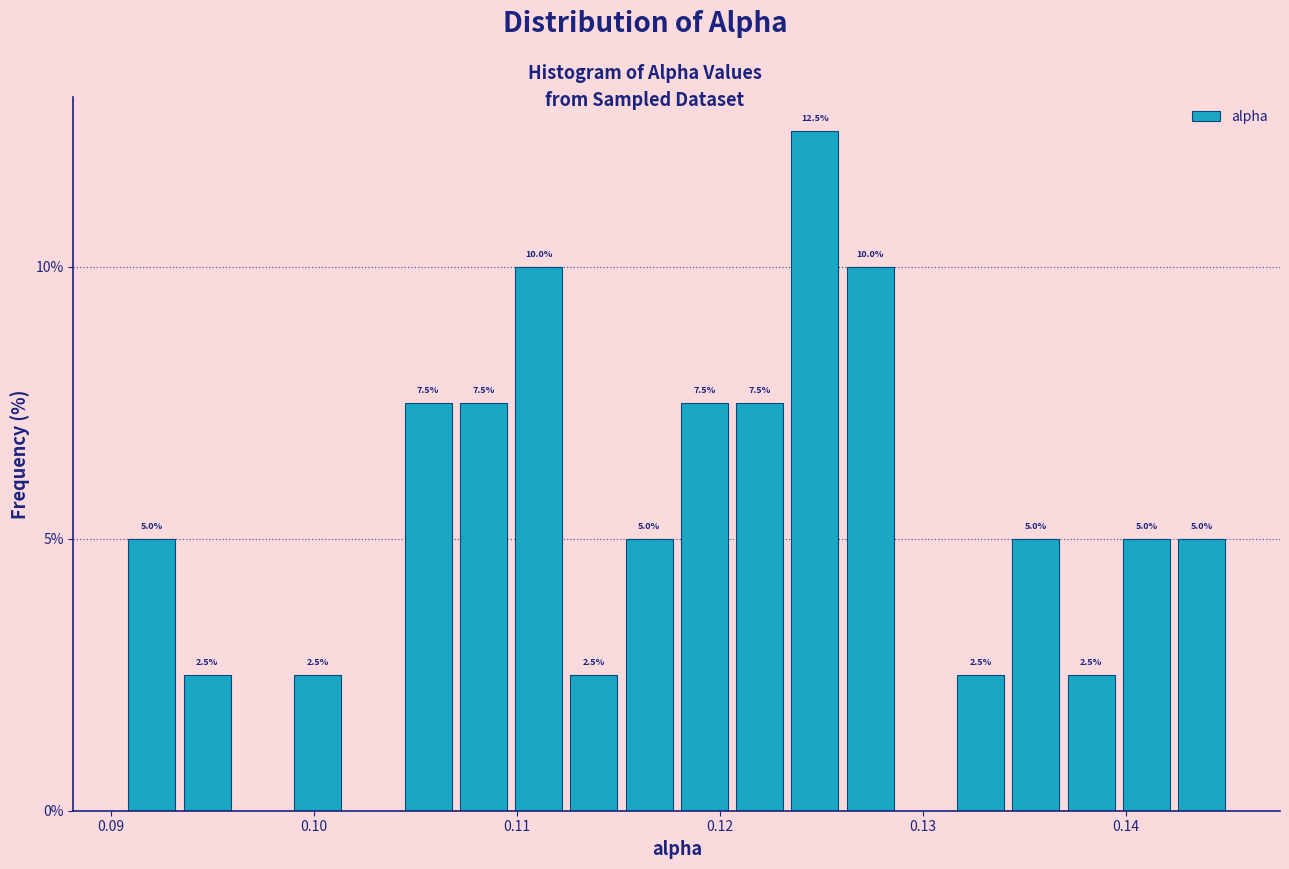

Read against the x-axis, roughly where is the centre of the tallest bar?

0.125